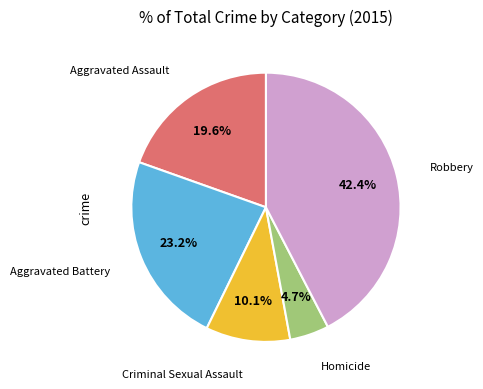

The Aggravated Assault slice represents 8% of the pie. True or false?

False